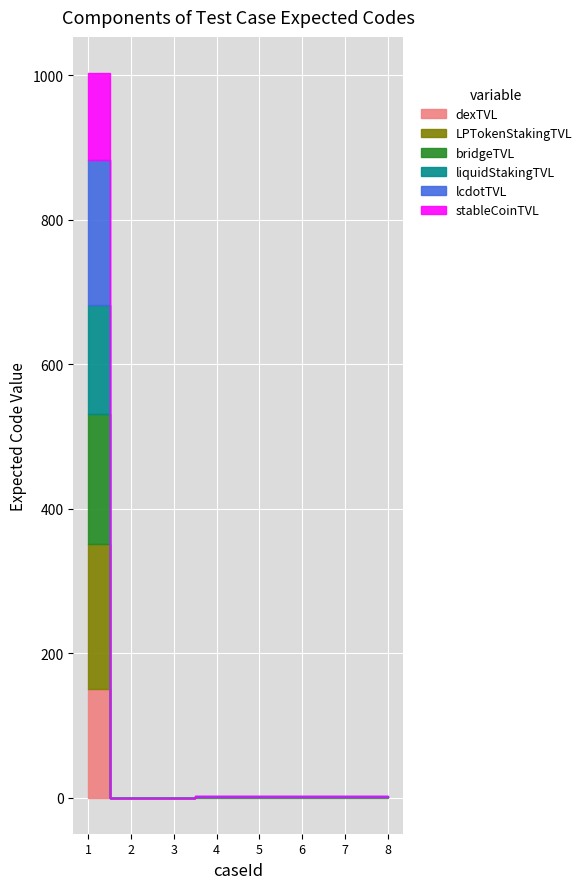

How many values exceed 2?

1